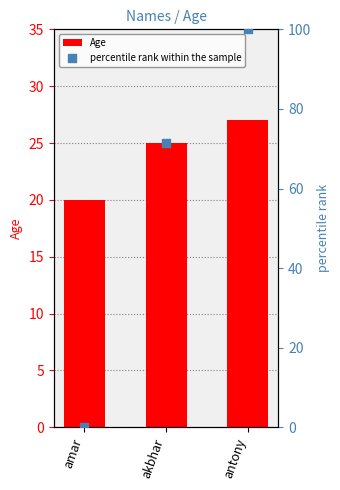

Is the value of percentile rank within the sample at antony greater than the value of Age at antony?

Yes